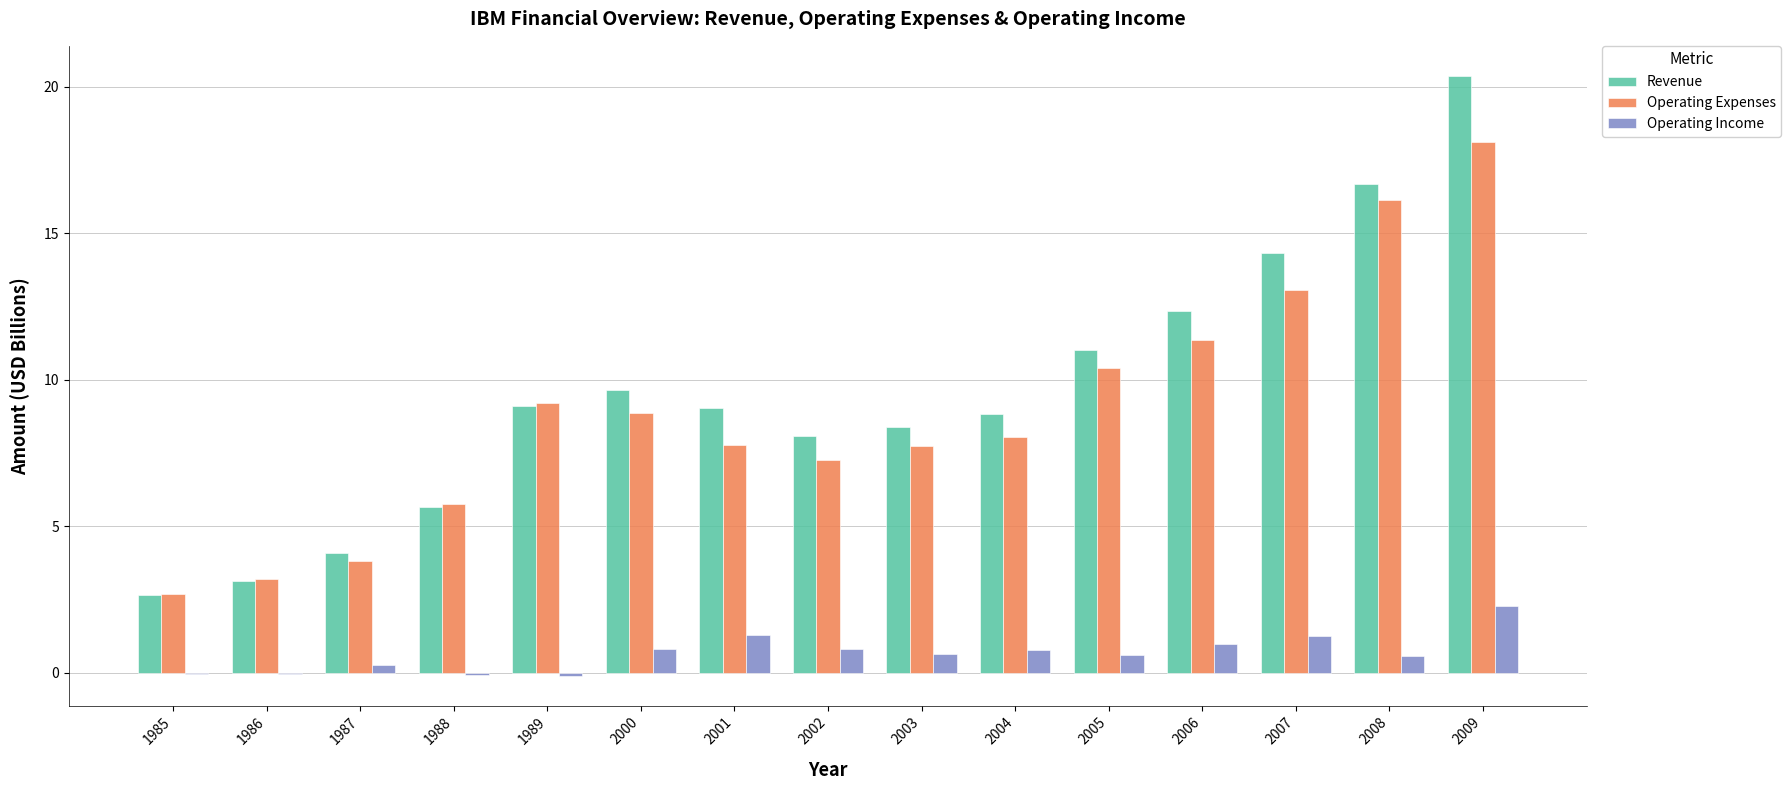

What is the sum of all Operating Income values?

9.9